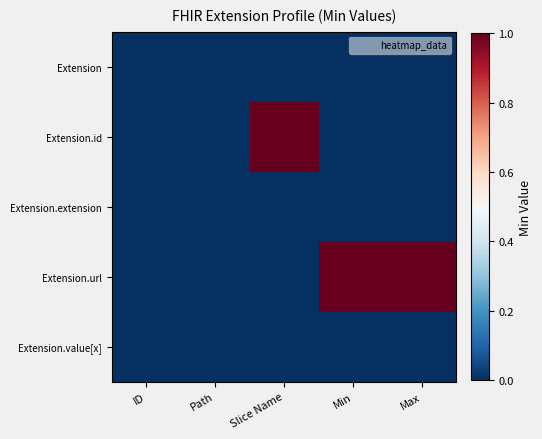

Reading left to right, transcribe all the data shown in this chart.

Extension: ID=0	Path=0	Slice Name=0	Min=0	Max=0
Extension.id: ID=0	Path=0	Slice Name=1	Min=0	Max=0
Extension.extension: ID=0	Path=0	Slice Name=0	Min=0	Max=0
Extension.url: ID=0	Path=0	Slice Name=0	Min=1	Max=1
Extension.value[x]: ID=0	Path=0	Slice Name=0	Min=0	Max=0